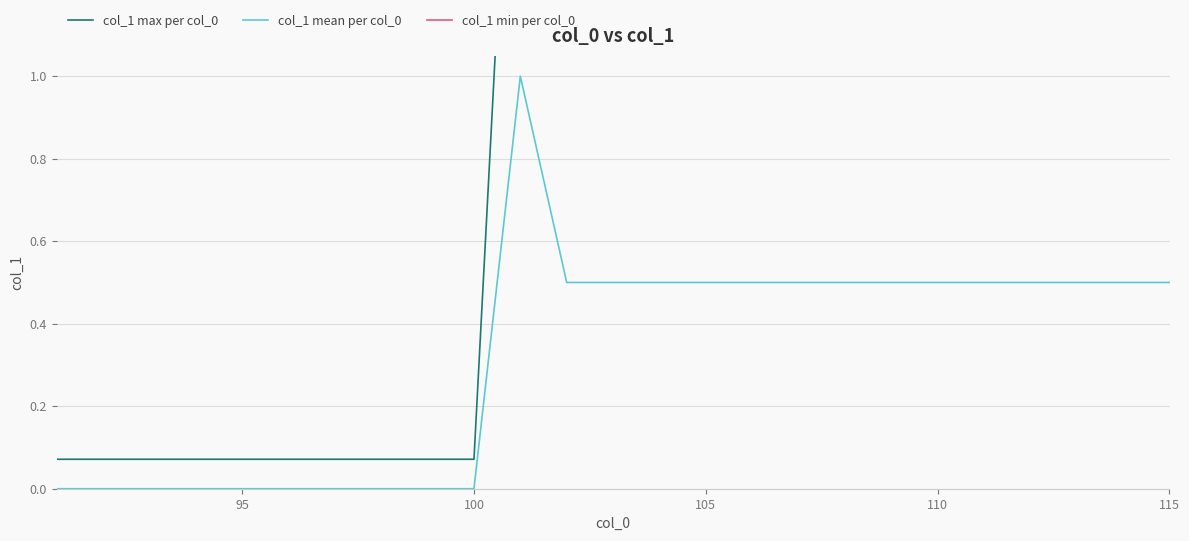

Rank the series by their average value, from lowest to highest.

col_1 min per col_0, col_1 mean per col_0, col_1 max per col_0